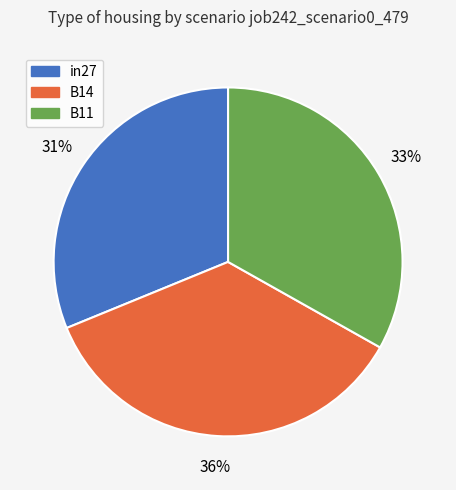

To the nearest percent, what portion does B14 represent?

36%